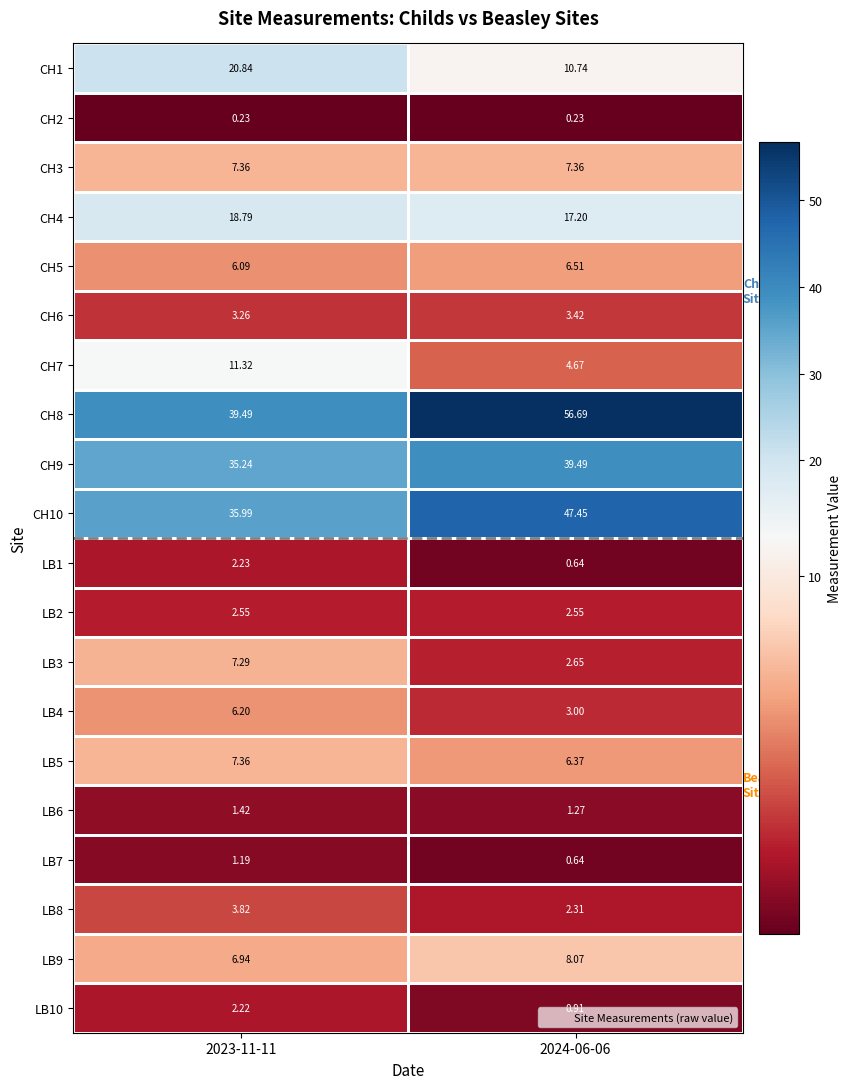

Is the value of LB5 at 2024-06-06 greater than the value of CH2 at 2023-11-11?

Yes